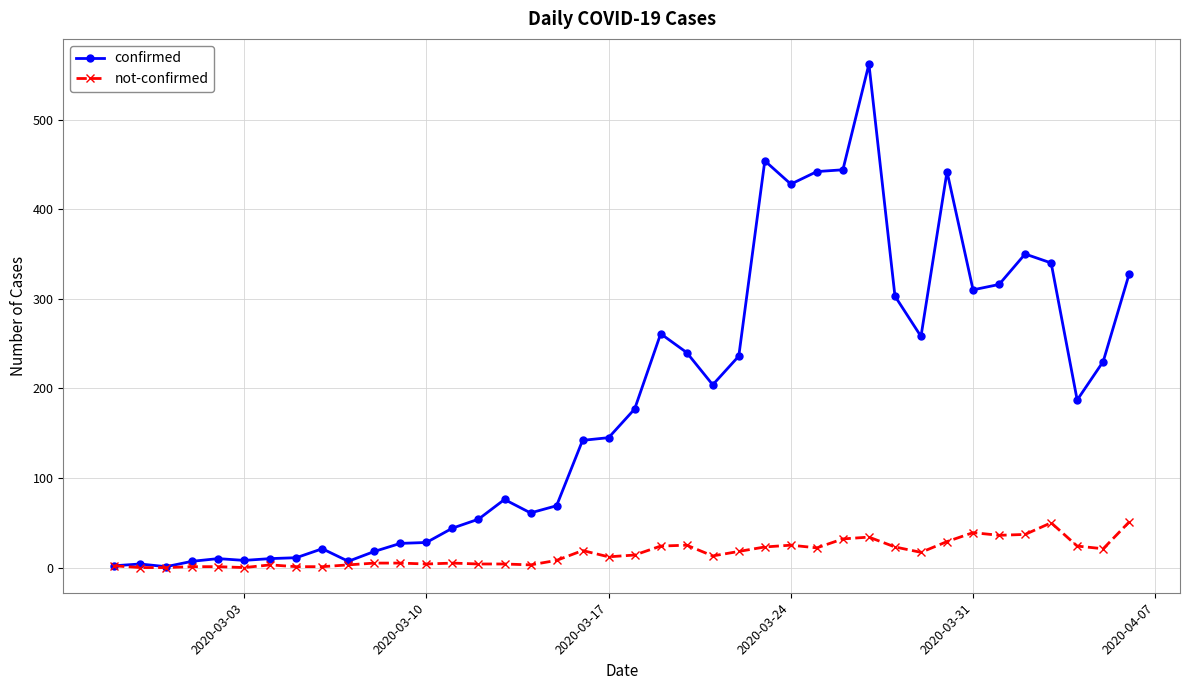

What is the maximum value shown in the chart?

562